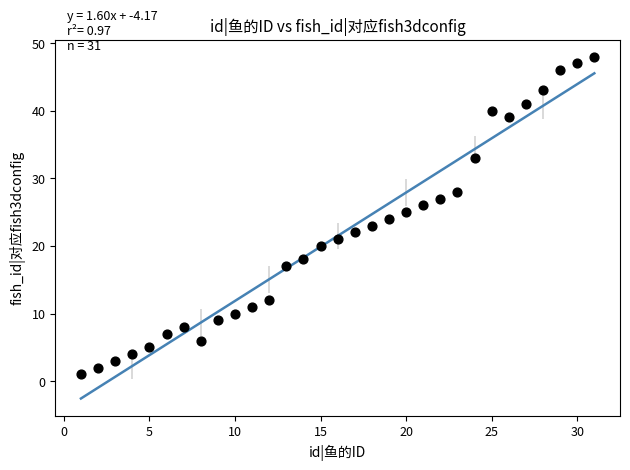

What is the range of X values (max minus min)?

30